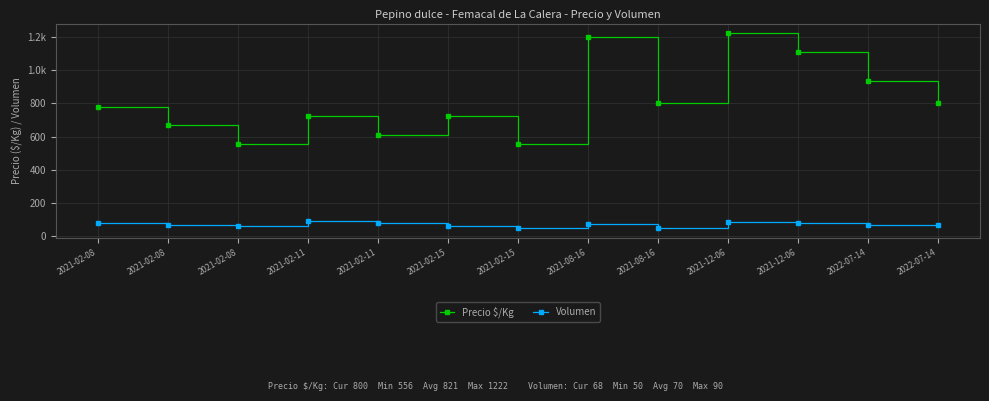

The Precio $/Kg series shows 433 at 2022-07-14. True or false?

False